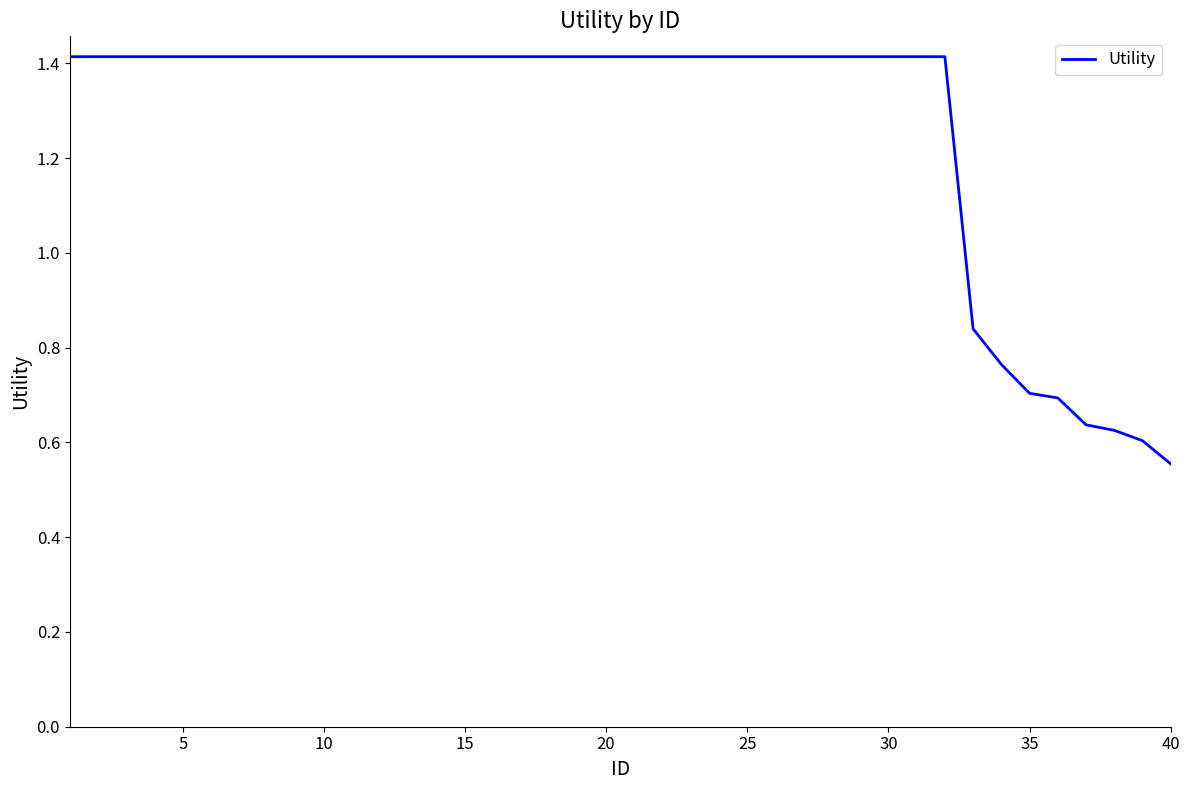

Count the number of values greater than 1.

32